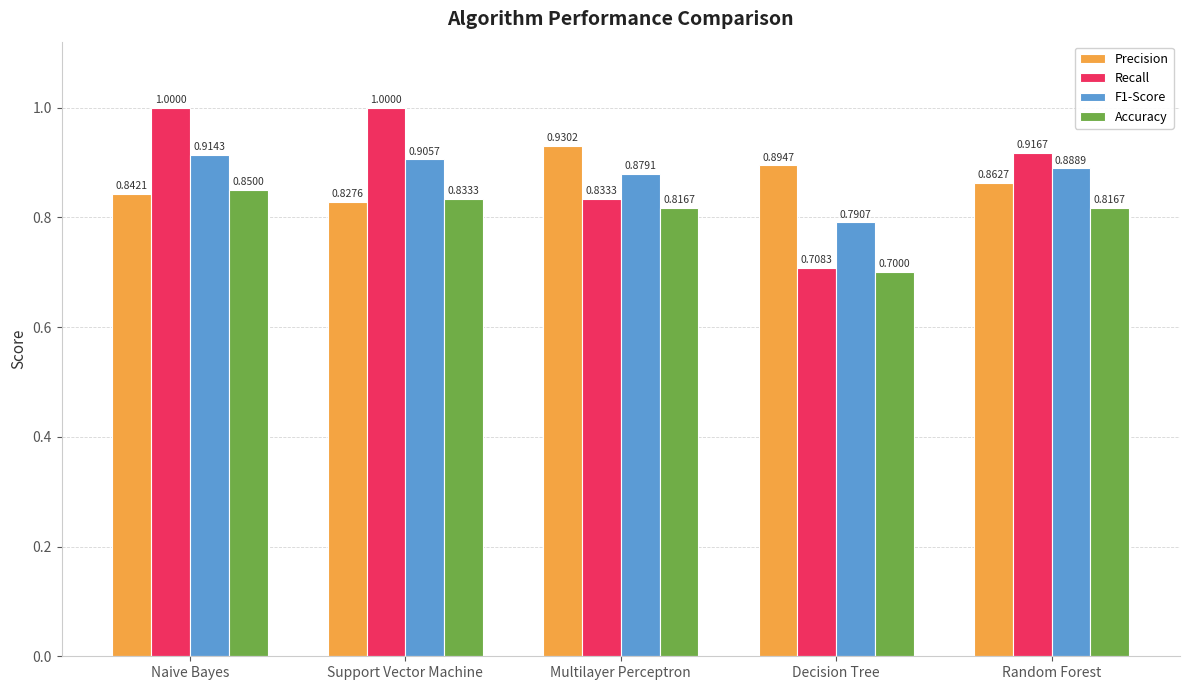

Count the number of data series in this chart.

4